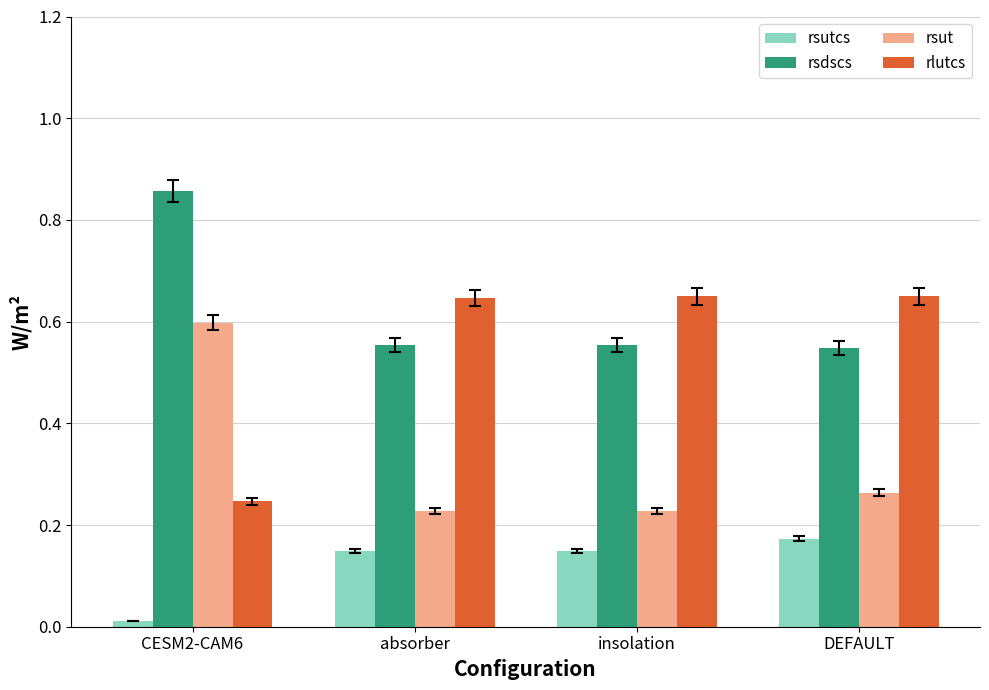

Which series has the largest total across all categories?

rsdscs